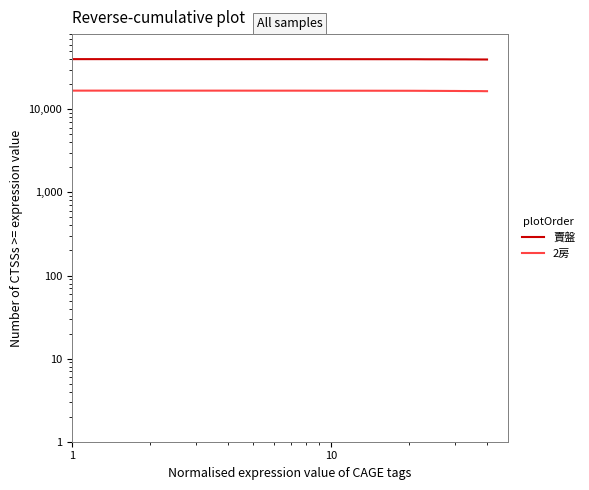

True or false: 2房 and 賣盤 intersect in this chart.

False